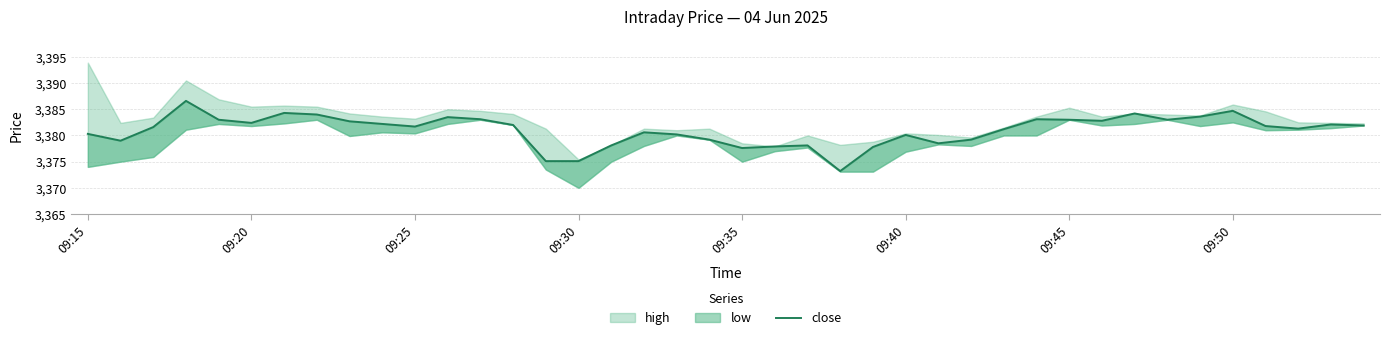

Reading right to left, list all the values displayed in this chart.

3381.9	3382.1	3381.3	3381.8	3384.7	3383.6	3383.0	3384.2	3382.8	3383.0	3383.1	3381.2	3379.2	3378.5	3380.1	3377.8	3373.2	3378.1	3377.9	3377.6	3379.2	3380.2	3380.6	3378.1	3375.1	3375.1	3382.0	3383.1	3383.5	3381.7	3382.2	3382.7	3384.0	3384.3	3382.4	3383.0	3386.6	3381.6	3379.0	3380.3